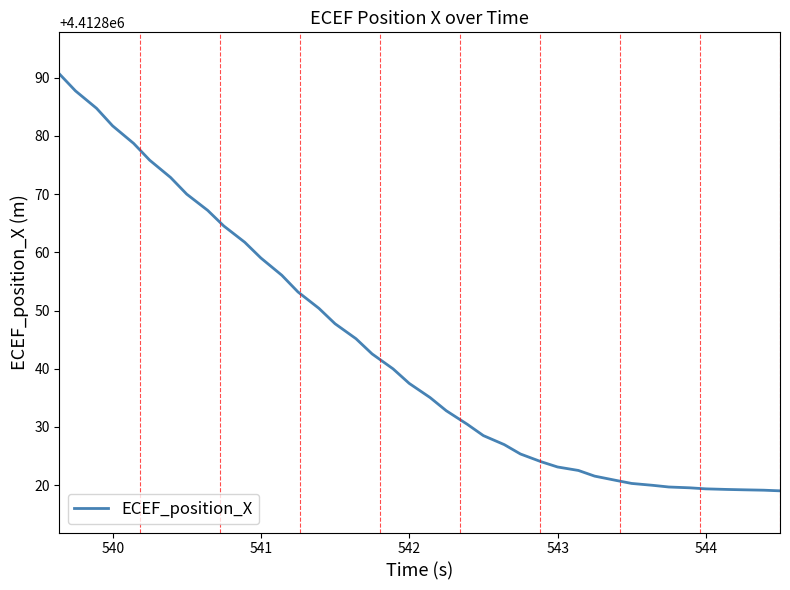

What is the difference between the maximum and minimum values?

71.6